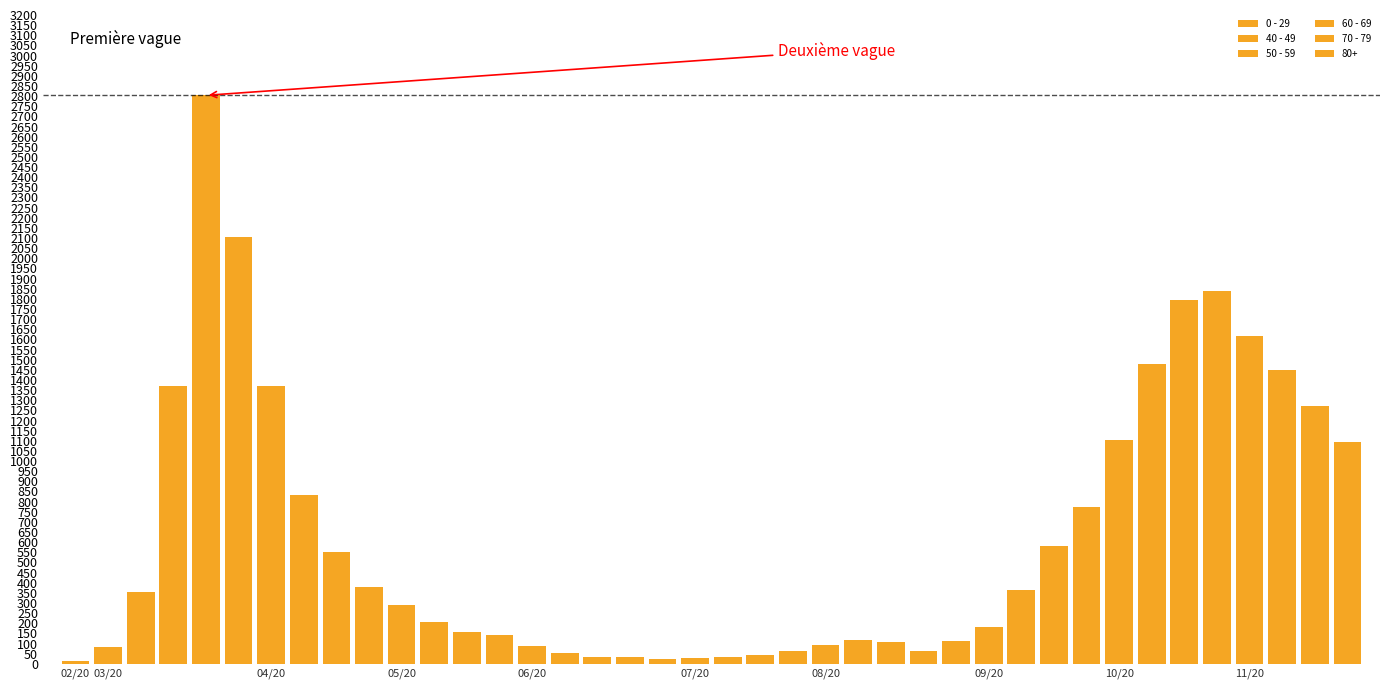

Count the number of categories in the chart.

40